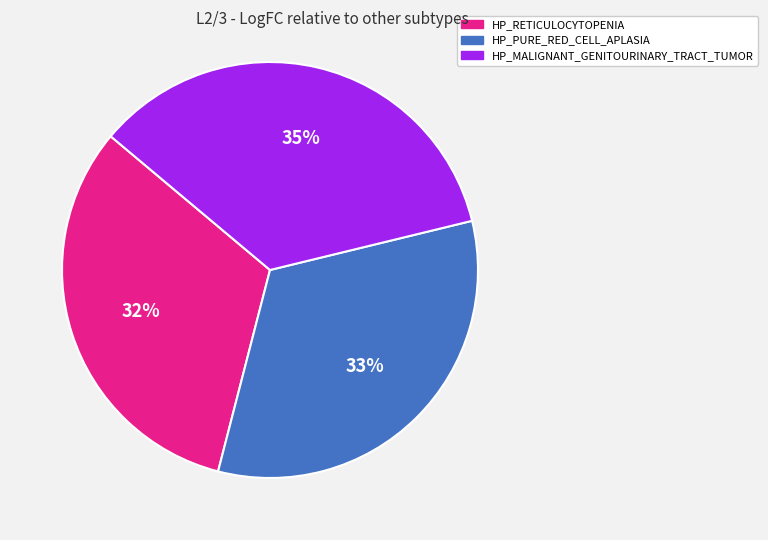

To the nearest percent, what is the difference between the HP_RETICULOCYTOPENIA and HP_PURE_RED_CELL_APLASIA slice percentages?

1%